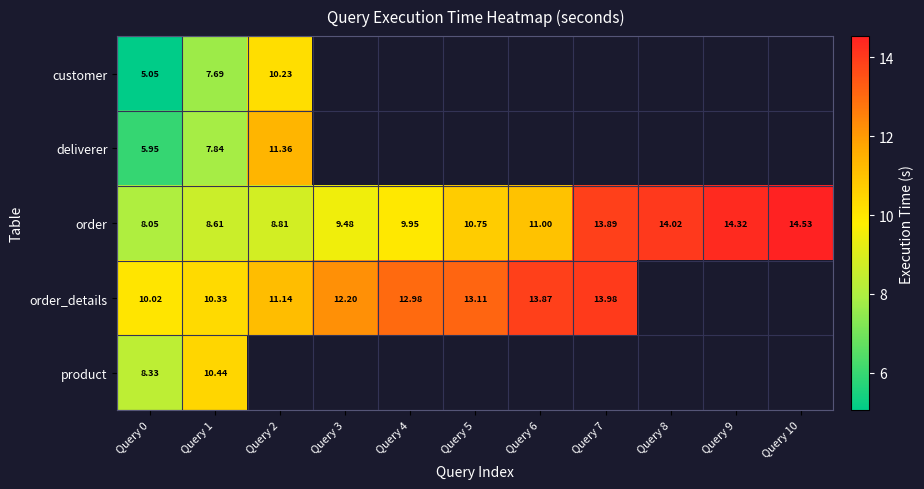

The product series shows 8.3 at Query 0. True or false?

True